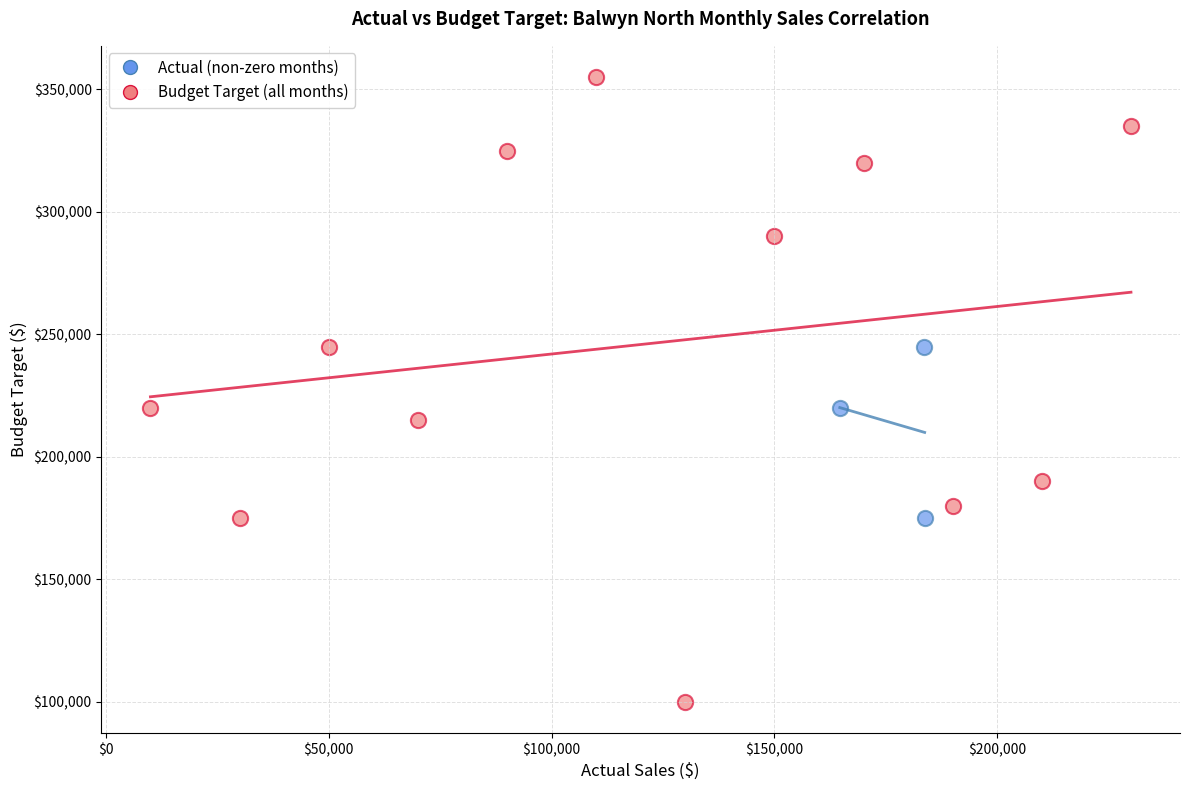

Which series has the largest Y range (max minus min)?

Budget Target (all months)